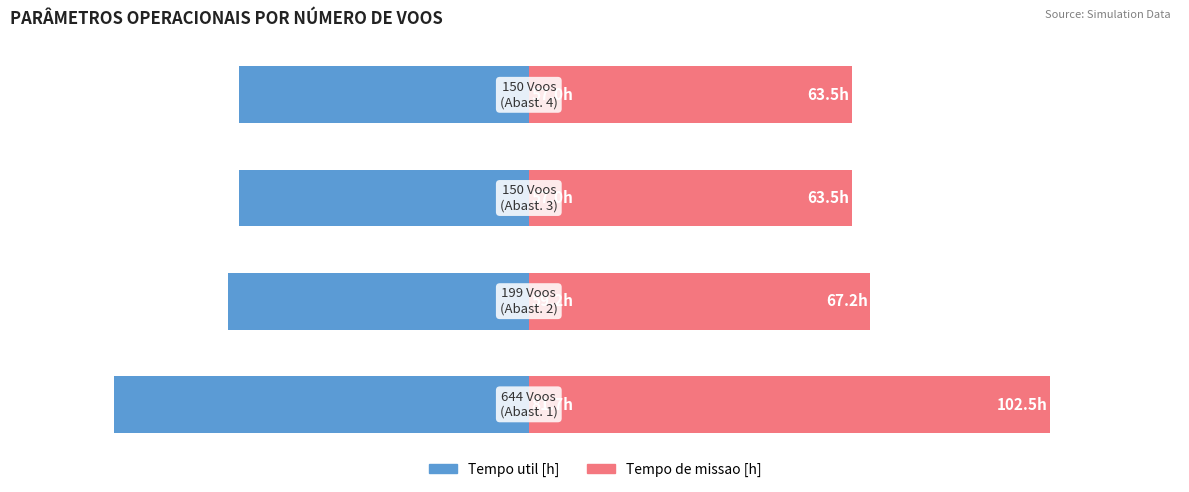

What are all the series names shown in the legend?

Tempo util [h], Tempo de missao [h]